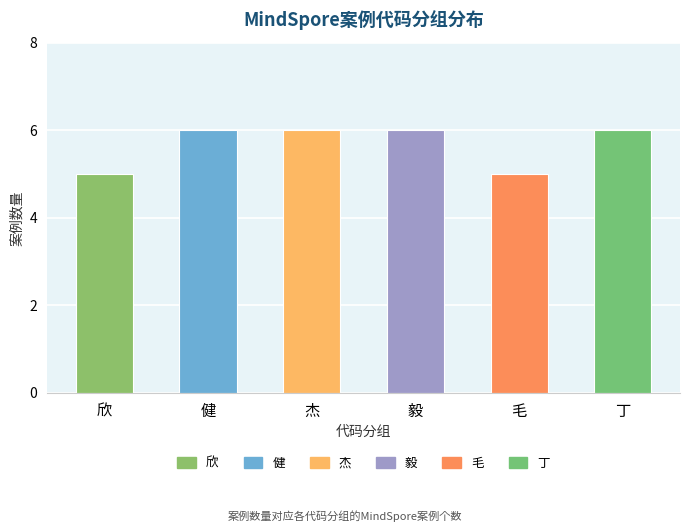

What is the difference between the maximum and second lowest values?

1